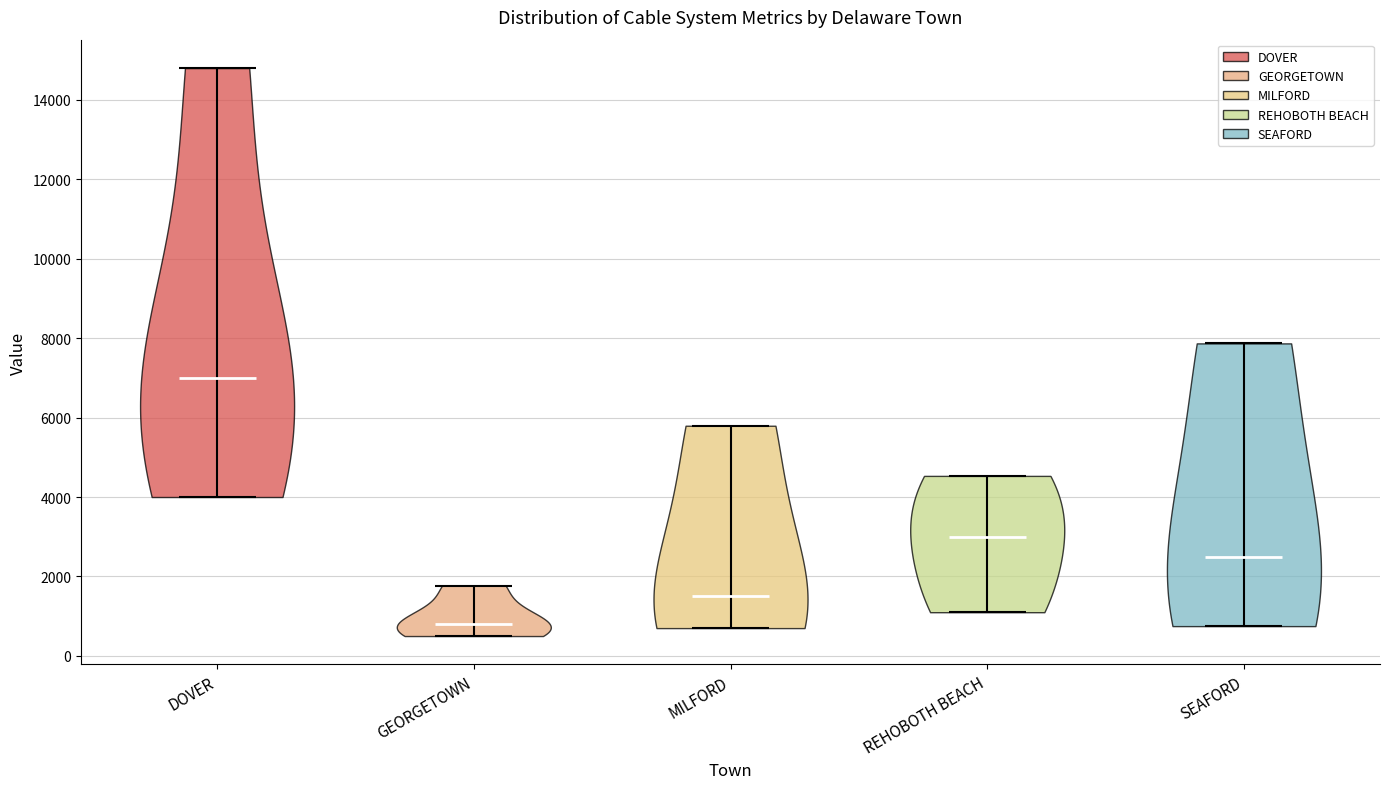

Reading left to right, read every violin against the y-axis: where its median line is, and the lowest and highest points it reaches. The values are not printed on the chart, so give them approximately, as read against the axis.

DOVER: median line 7000, lowest point 4000, highest point 14800
GEORGETOWN: median line 800, lowest point 600, highest point 1800
MILFORD: median line 1600, lowest point 800, highest point 5800
REHOBOTH BEACH: median line 3000, lowest point 1200, highest point 4600
SEAFORD: median line 2600, lowest point 800, highest point 7800